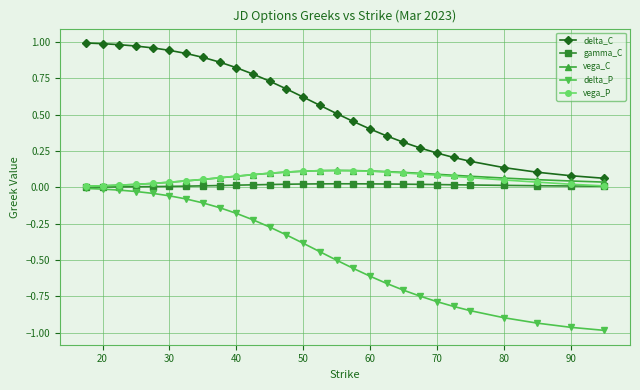

Which series has the widest spread of values?

delta_P